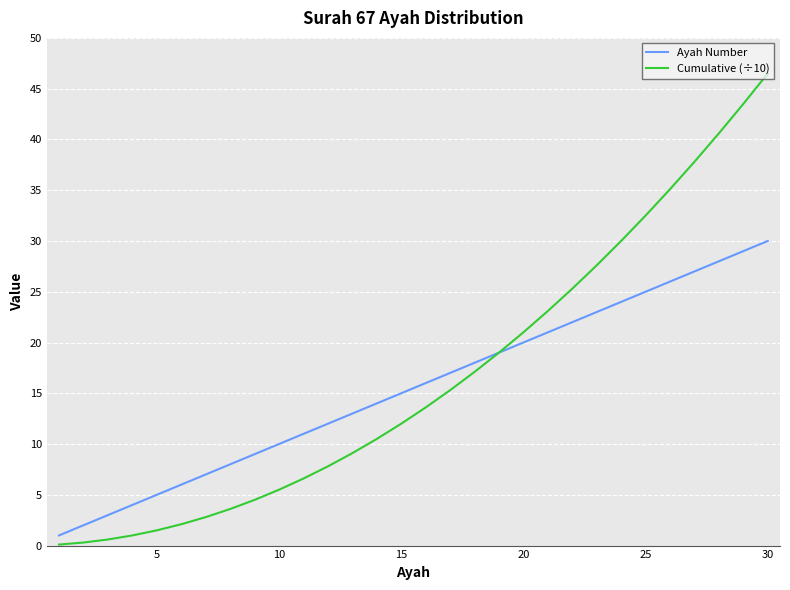

What is the average value of the Cumulative (÷10) series?

16.5